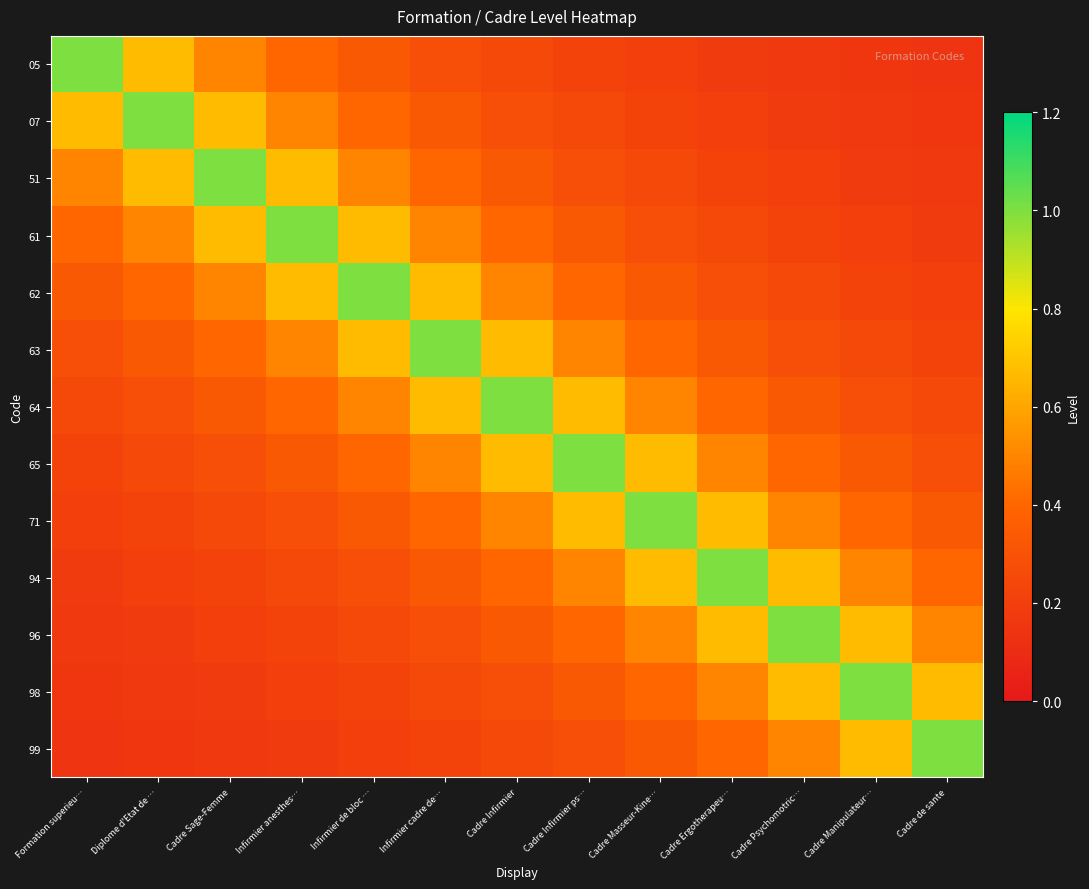

At how many categories does at least one series exceed 0?

13